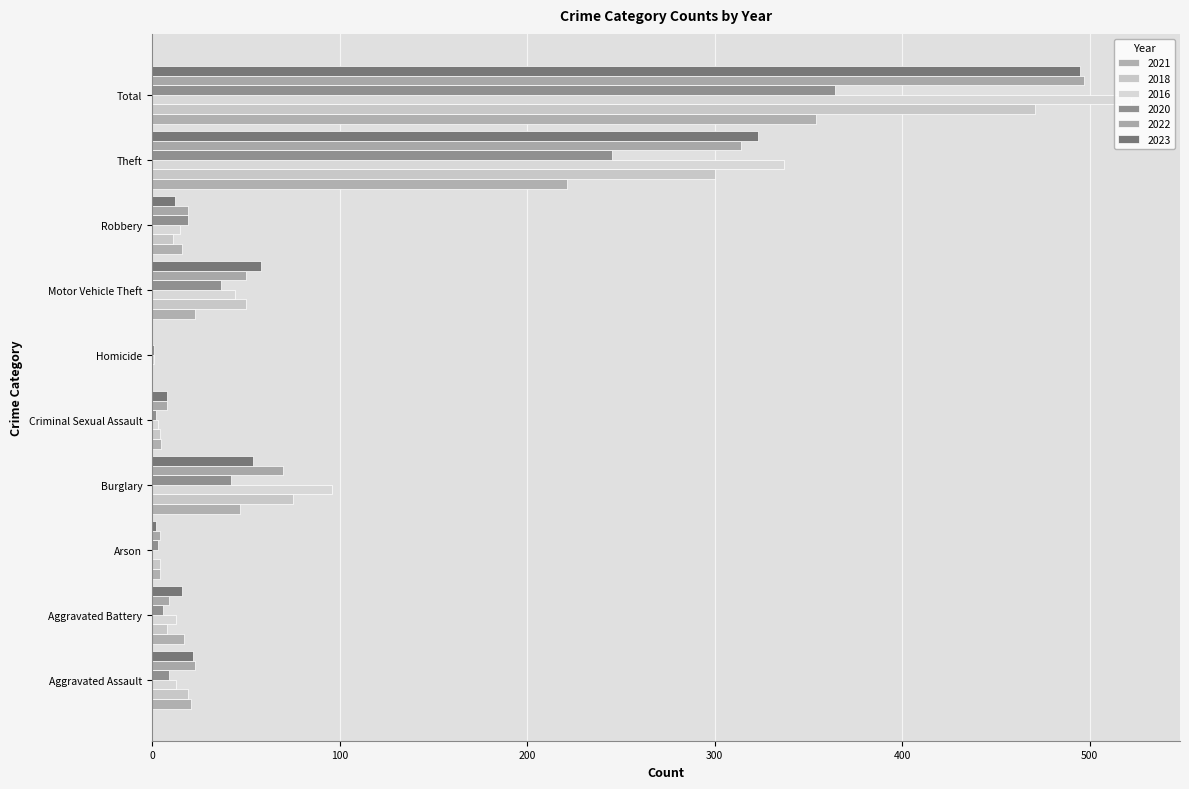

What is the sum of the 2021 values at Motor Vehicle Theft and Aggravated Battery?

40